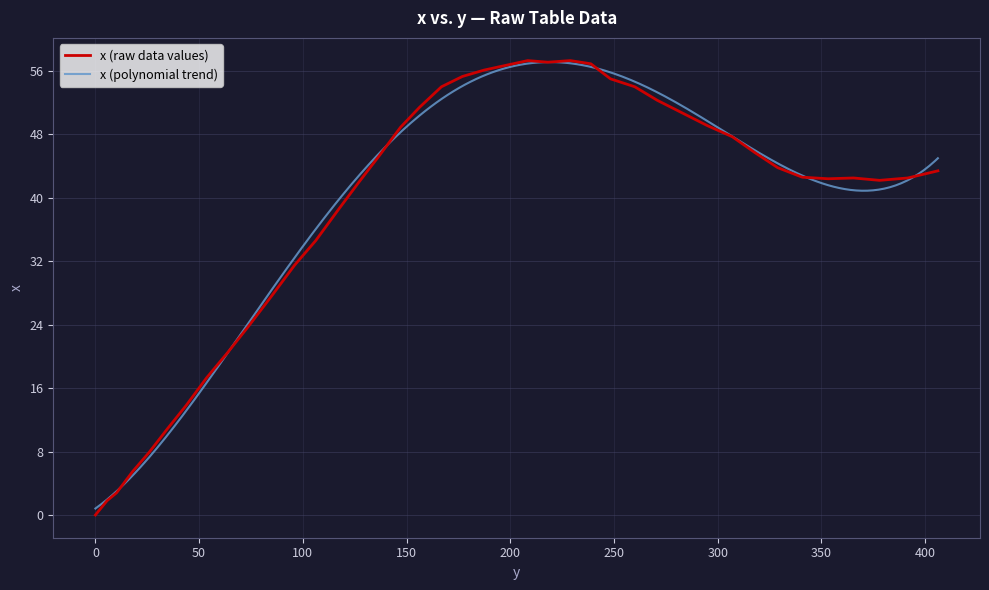

Rank the categories by value from lowest to highest.

0.0, 5.6, 10.2, 18.0, 25.9, 34.8, 43.7, 53.6, 63.8, 73.8, 84.9, 96.0, 106.2, 117.1, 127.1, 378.0, 353.2, 365.4, 391.6, 340.7, 406.1, 328.9, 137.1, 317.9, 307.0, 147.1, 295.0, 282.9, 156.2, 270.8, 166.8, 260.0, 248.3, 176.9, 187.3, 197.8, 238.8, 218.1, 208.4, 228.9